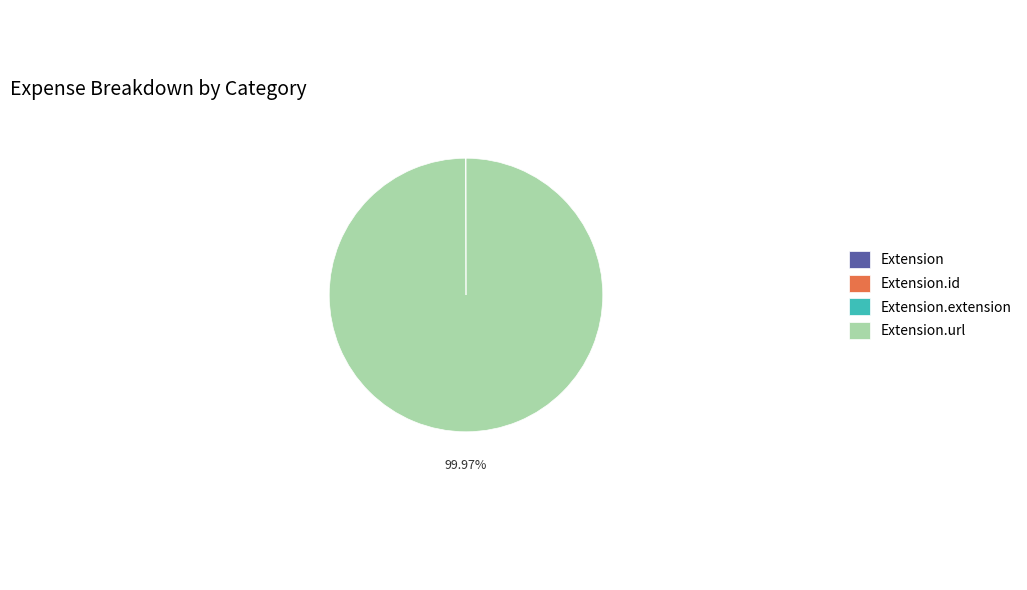

Is there any slice that represents more than half of the pie?

Yes